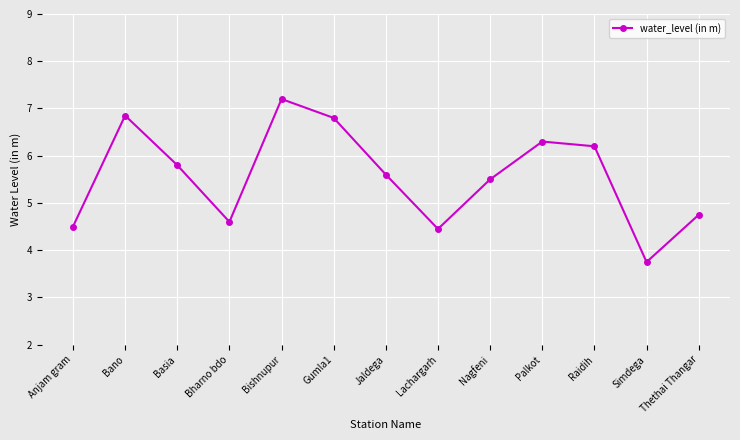

The value at Thethai Thangar is 7.6. True or false?

False